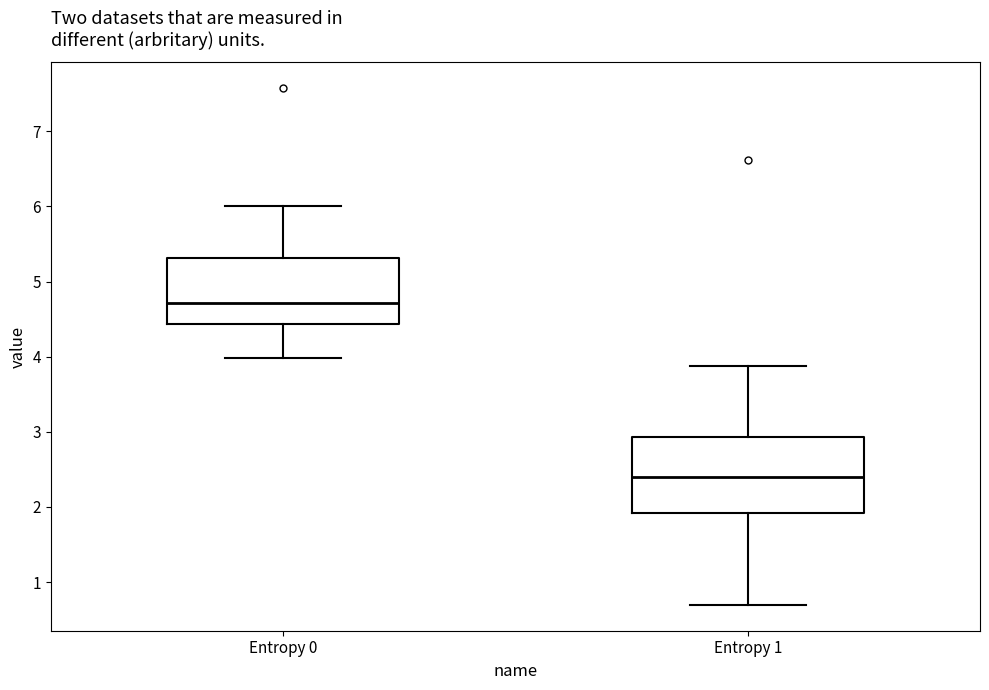

Which box is the tallest, from its lower edge to its upper edge?

Entropy 1